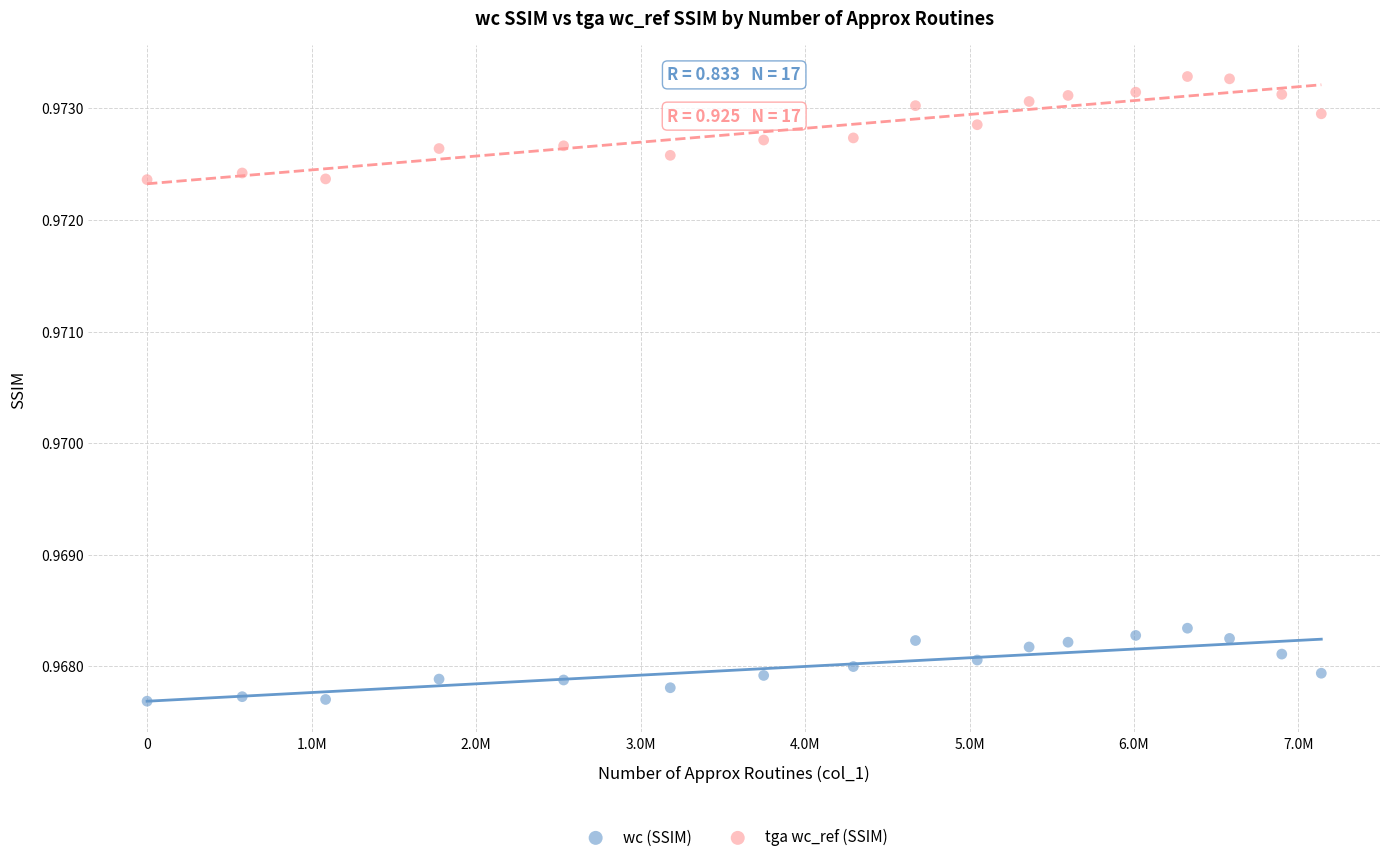

Which series contains the highest Y value?

tga wc_ref (SSIM)